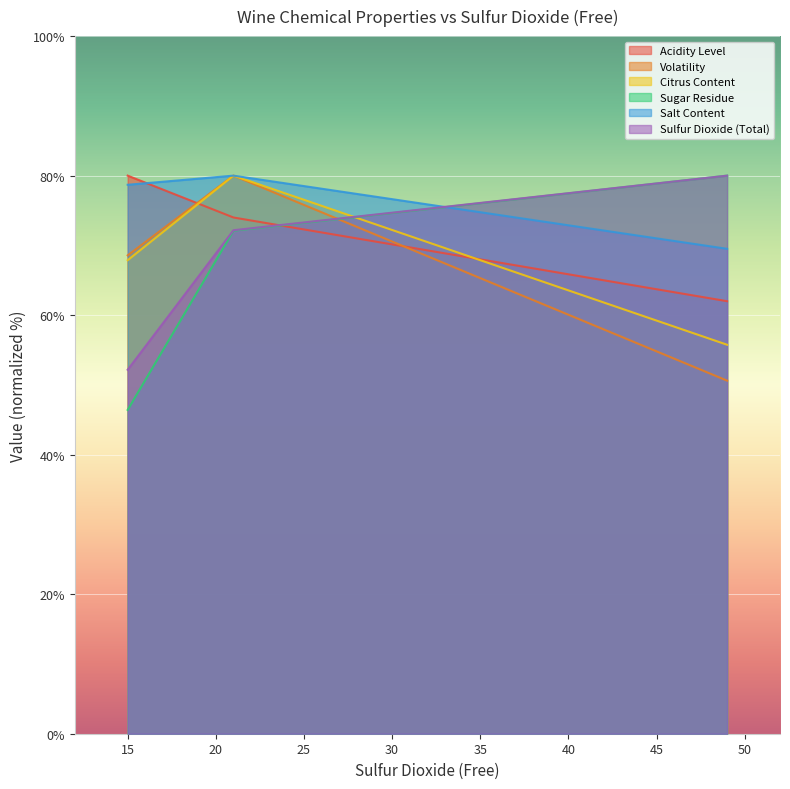

What is the lowest value of the Sugar Residue series?

46.4